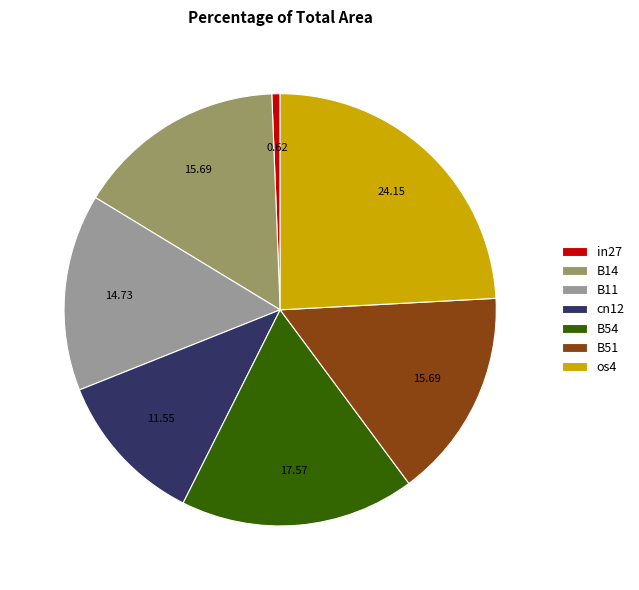

Which has a higher value, cn12 or B11?

B11